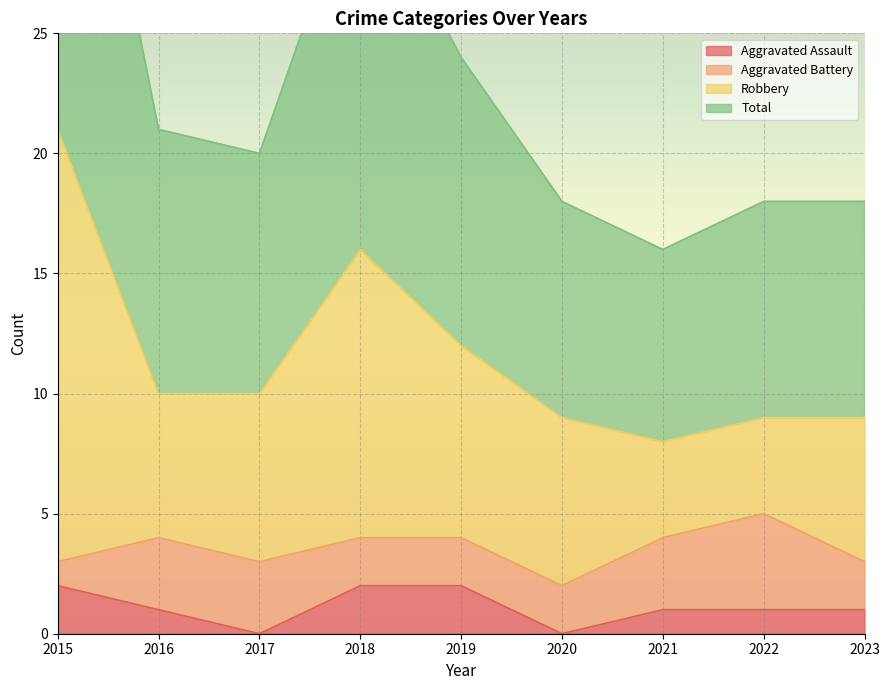

What is the difference between the maximum and minimum values in the Robbery series?

13